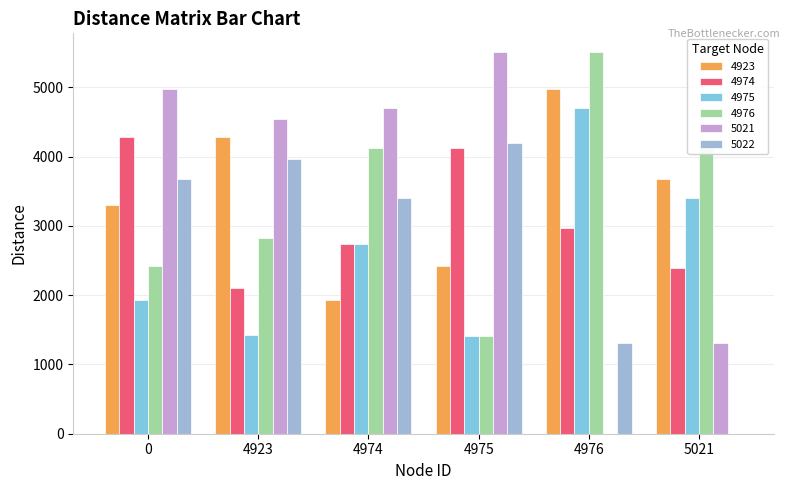

True or false: 4923 has a value of 5787.5 at 5021.

False